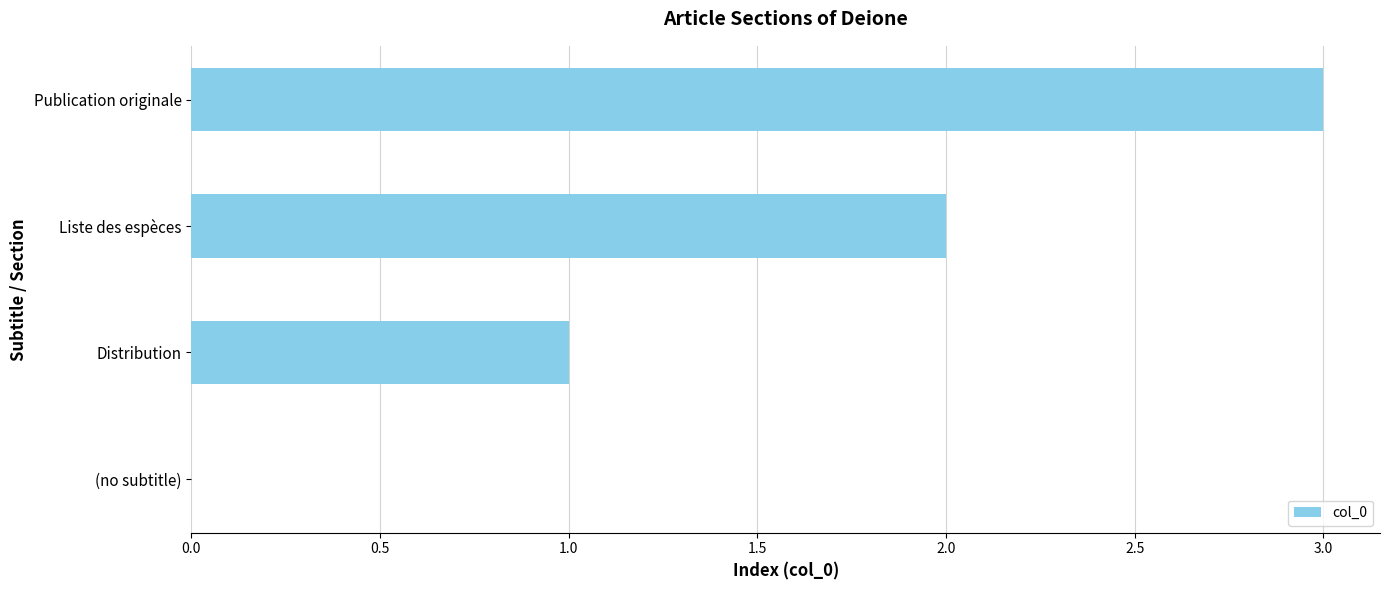

Which category has the highest value across all series?

Publication originale